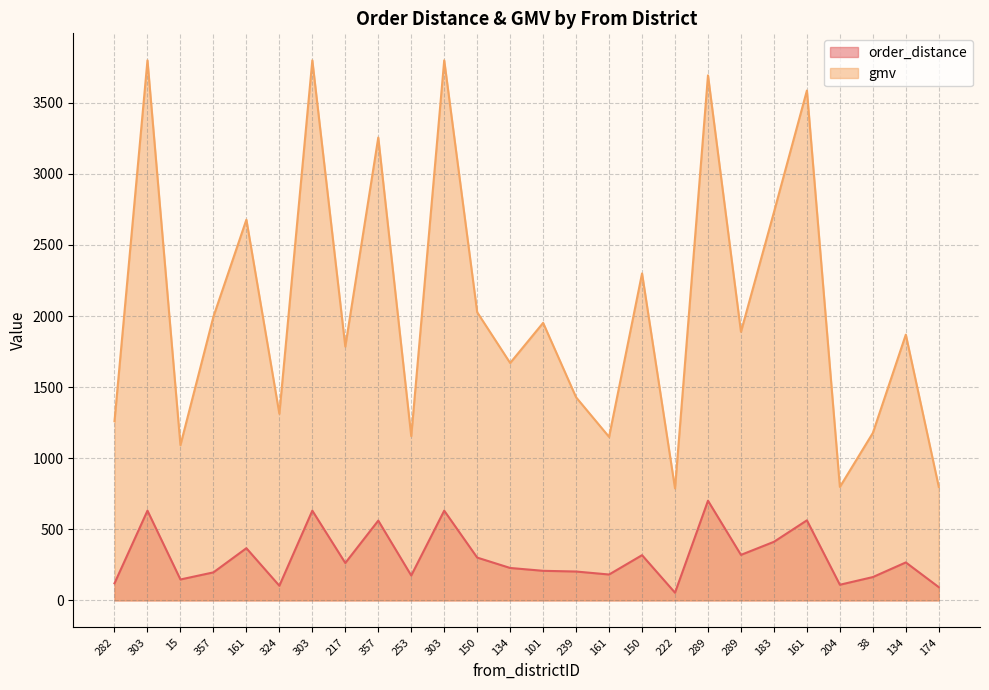

What value does the order_distance series have at 161?

367.0